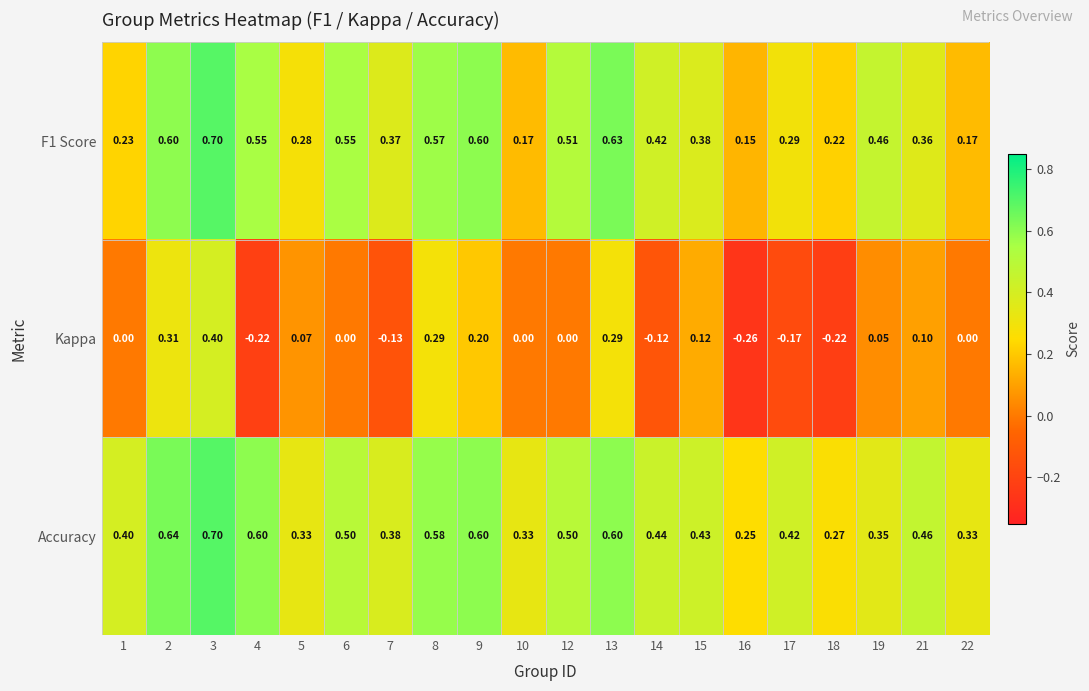

Is the value of F1 Score at 9 greater than the value of Kappa at 8?

Yes